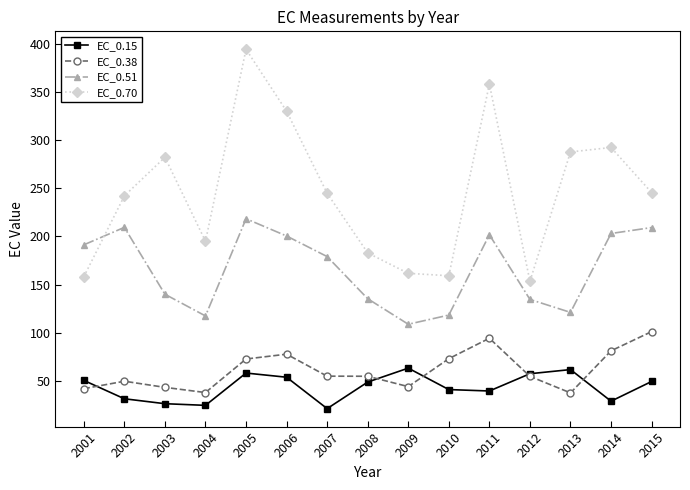

The value of EC_0.15 at 2010 is 41.0. True or false?

True